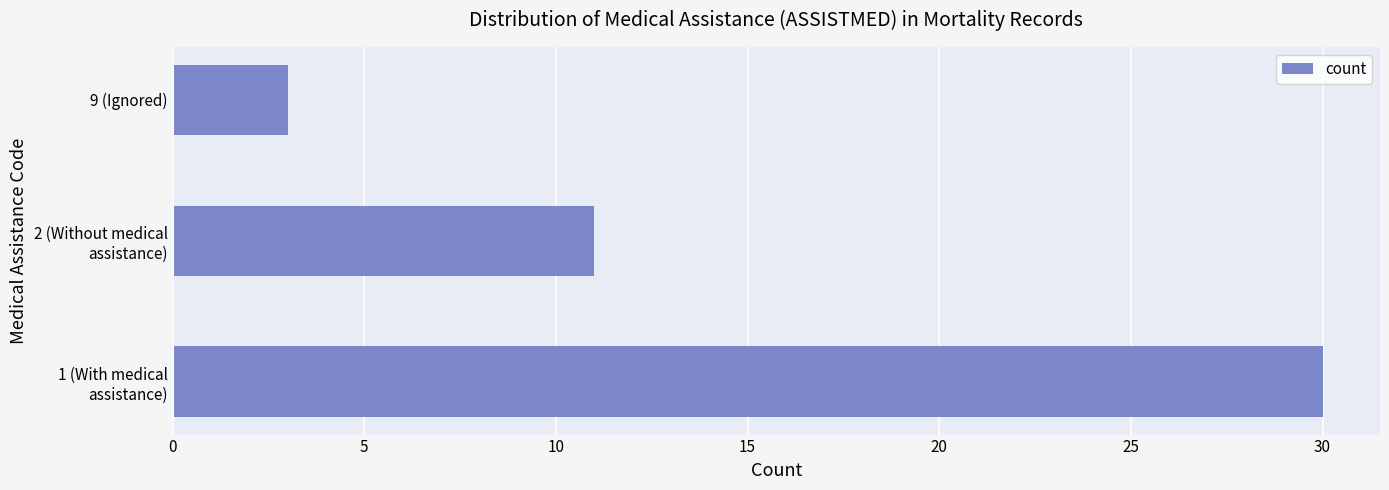

The chart shows a value of 2 at 9 (Ignored). True or false?

False